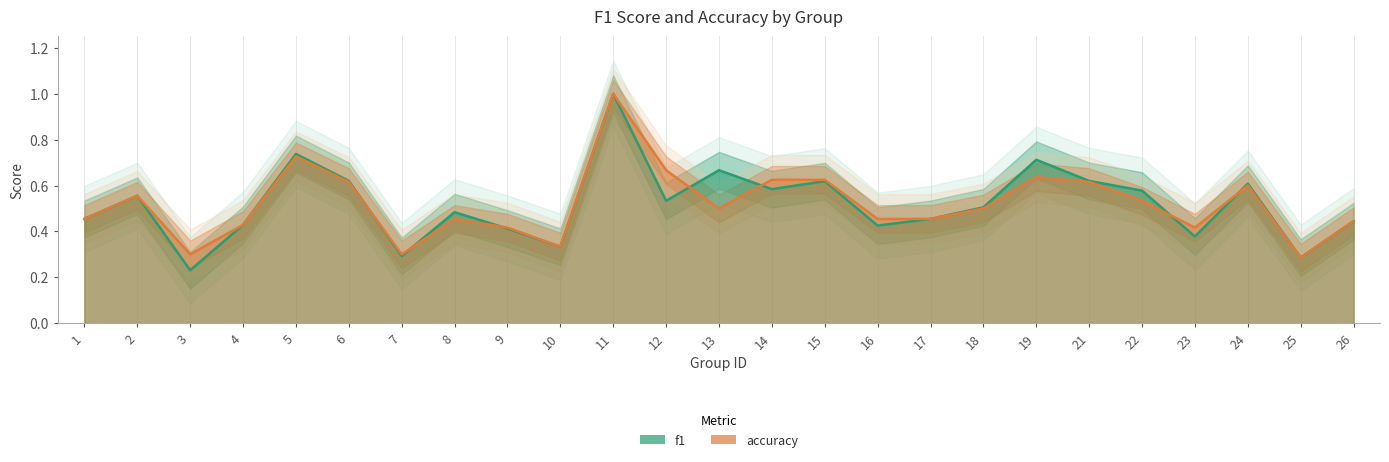

Is it true that f1 equals 0.2 at 19?

False